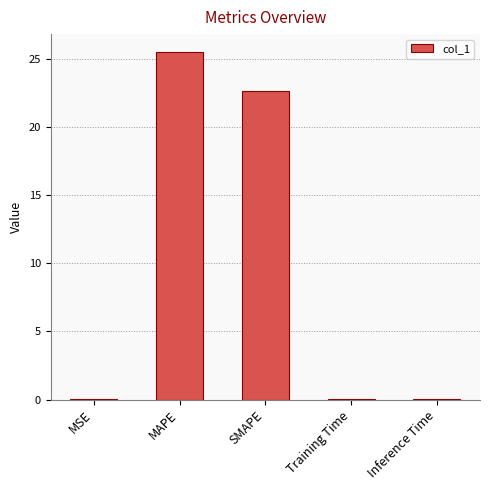

True or false: the data shows 25.5 at MAPE.

True